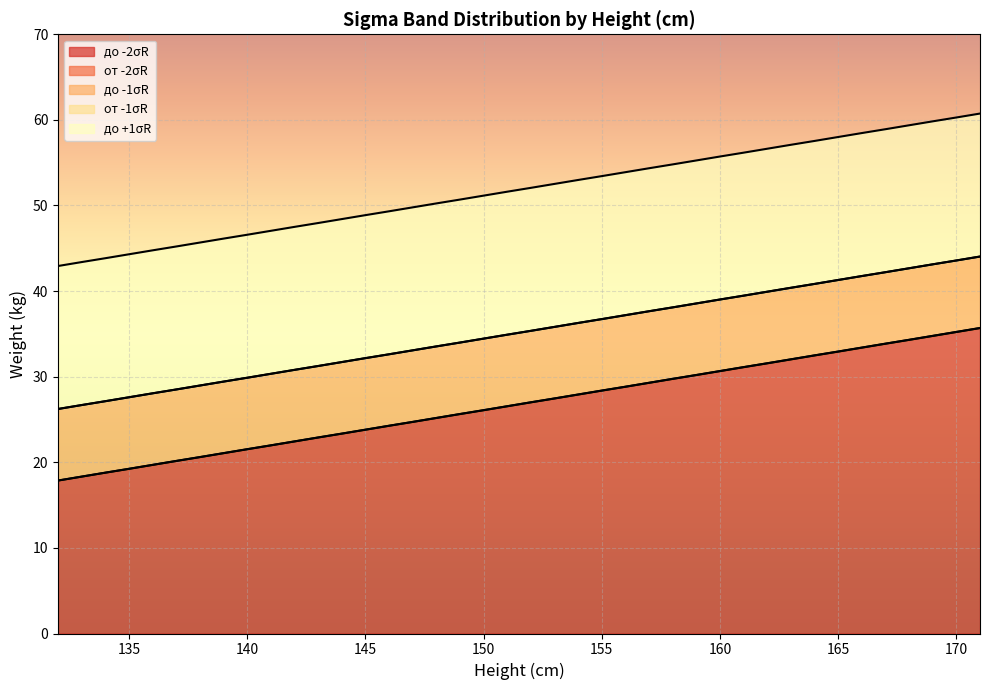

Reading left to right, list all the values displayed in this chart.

до -2σR: 132=17.9	133=18.3	134=18.8	135=19.2	136=19.7	137=20.1	138=20.6	139=21.1	140=21.5	141=22.0	142=22.4	143=22.9	144=23.3	145=23.8	146=24.3	147=24.7	148=25.2	149=25.6	150=26.1	151=26.5	152=27.0	153=27.4	154=27.9	155=28.4	156=28.8	157=29.3	158=29.7	159=30.2	160=30.6	161=31.1	162=31.6	163=32.0	164=32.5	165=32.9	166=33.4	167=33.9	168=34.3	169=34.8	170=35.2	171=35.7
от -2σR: 132=17.9	133=18.3	134=18.8	135=19.2	136=19.7	137=20.2	138=20.6	139=21.1	140=21.5	141=22.0	142=22.4	143=22.9	144=23.4	145=23.8	146=24.3	147=24.7	148=25.2	149=25.6	150=26.1	151=26.6	152=27.0	153=27.5	154=27.9	155=28.4	156=28.8	157=29.3	158=29.8	159=30.2	160=30.7	161=31.1	162=31.6	163=32.0	164=32.5	165=32.9	166=33.4	167=33.9	168=34.3	169=34.8	170=35.2	171=35.7
до -1σR: 132=26.2	133=26.7	134=27.1	135=27.6	136=28.1	137=28.5	138=29.0	139=29.4	140=29.9	141=30.3	142=30.8	143=31.2	144=31.7	145=32.2	146=32.6	147=33.1	148=33.5	149=34.0	150=34.4	151=34.9	152=35.4	153=35.8	154=36.3	155=36.7	156=37.2	157=37.6	158=38.1	159=38.5	160=39.0	161=39.5	162=39.9	163=40.4	164=40.8	165=41.3	166=41.8	167=42.2	168=42.7	169=43.1	170=43.6	171=44.0
от -1σR: 132=26.2	133=26.7	134=27.1	135=27.6	136=28.1	137=28.5	138=29.0	139=29.4	140=29.9	141=30.3	142=30.8	143=31.2	144=31.7	145=32.2	146=32.6	147=33.1	148=33.5	149=34.0	150=34.5	151=34.9	152=35.4	153=35.8	154=36.3	155=36.7	156=37.2	157=37.6	158=38.1	159=38.6	160=39.0	161=39.5	162=39.9	163=40.4	164=40.8	165=41.3	166=41.8	167=42.2	168=42.7	169=43.1	170=43.6	171=44.0
до +1σR: 132=42.9	133=43.4	134=43.8	135=44.3	136=44.8	137=45.2	138=45.7	139=46.1	140=46.6	141=47.0	142=47.5	143=48.0	144=48.4	145=48.9	146=49.3	147=49.8	148=50.2	149=50.7	150=51.1	151=51.6	152=52.1	153=52.5	154=53.0	155=53.4	156=53.9	157=54.4	158=54.8	159=55.3	160=55.7	161=56.2	162=56.6	163=57.1	164=57.5	165=58.0	166=58.5	167=58.9	168=59.4	169=59.8	170=60.3	171=60.7